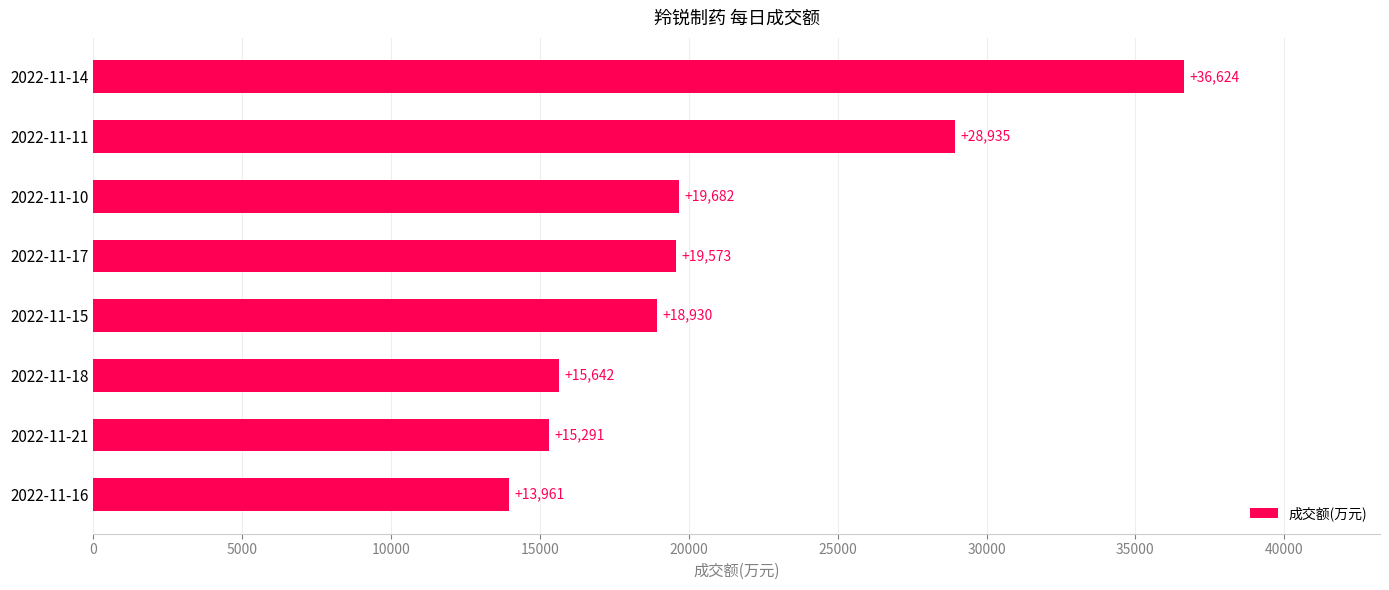

Where is the data nearest to the value 25292?

2022-11-11